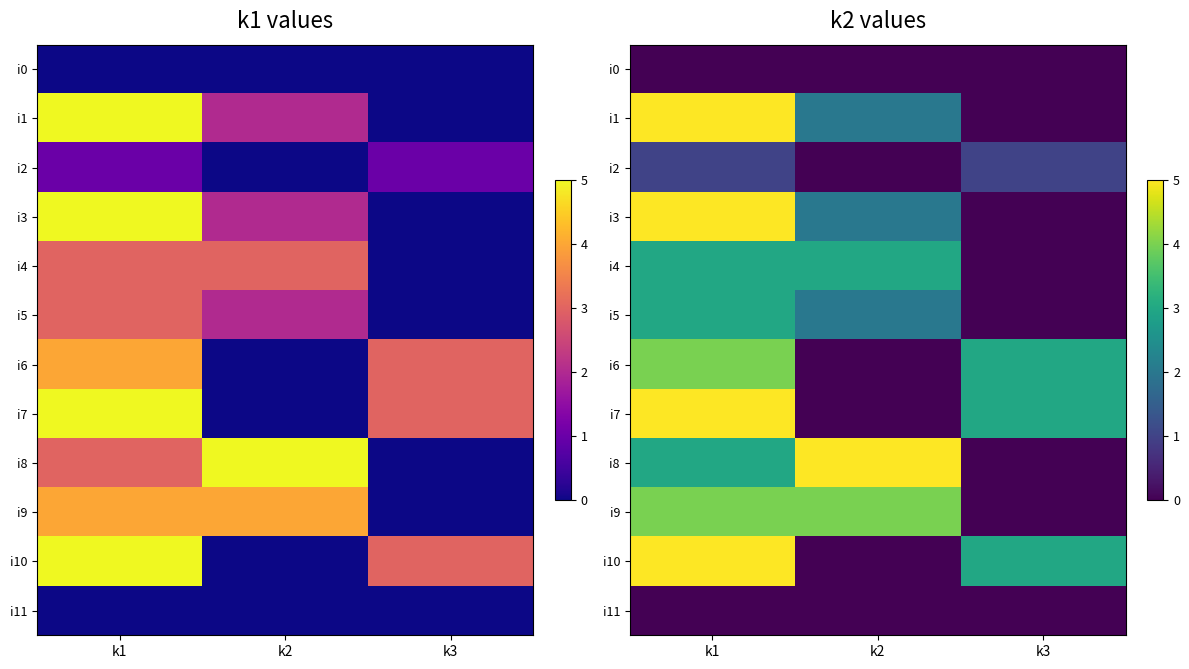

The i11 series shows 0 at k2. True or false?

True